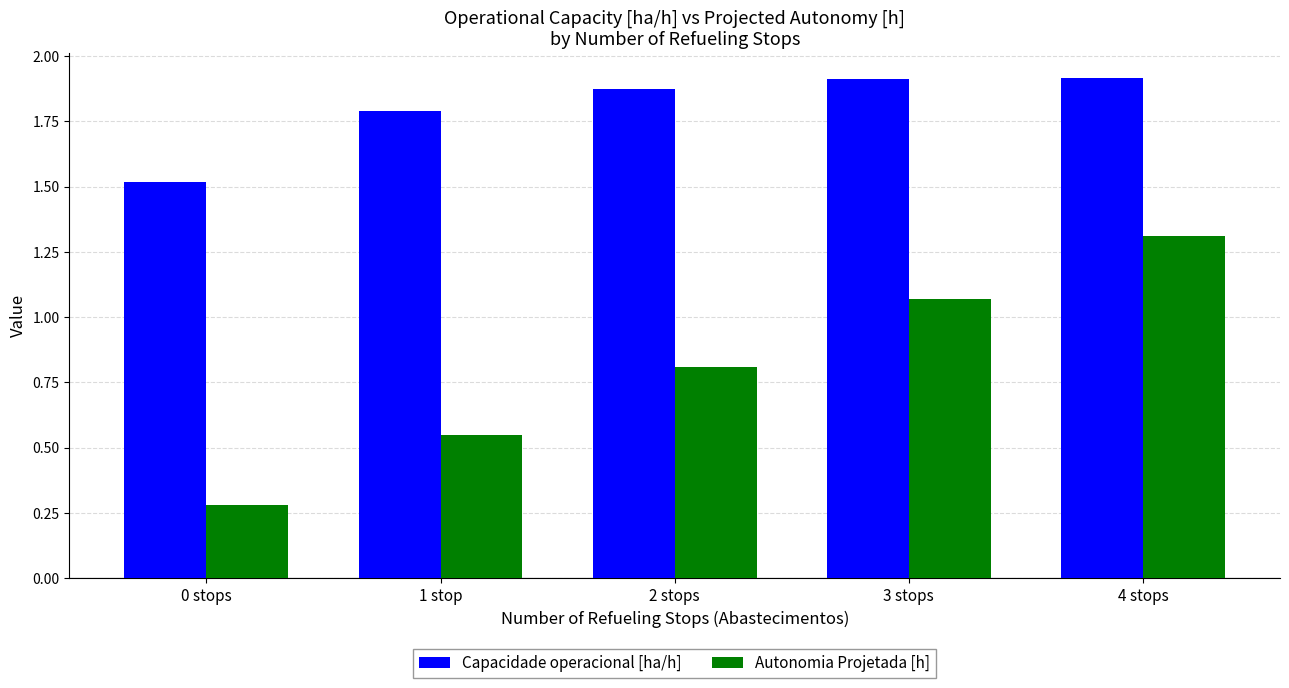

Which series has the widest spread of values?

Autonomia Projetada [h]